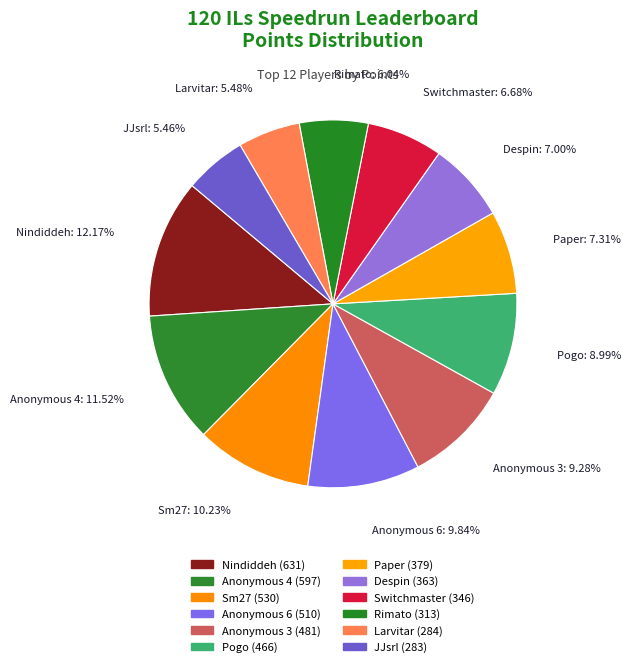

What percentage do Switchmaster and Paper together represent?

14.0%